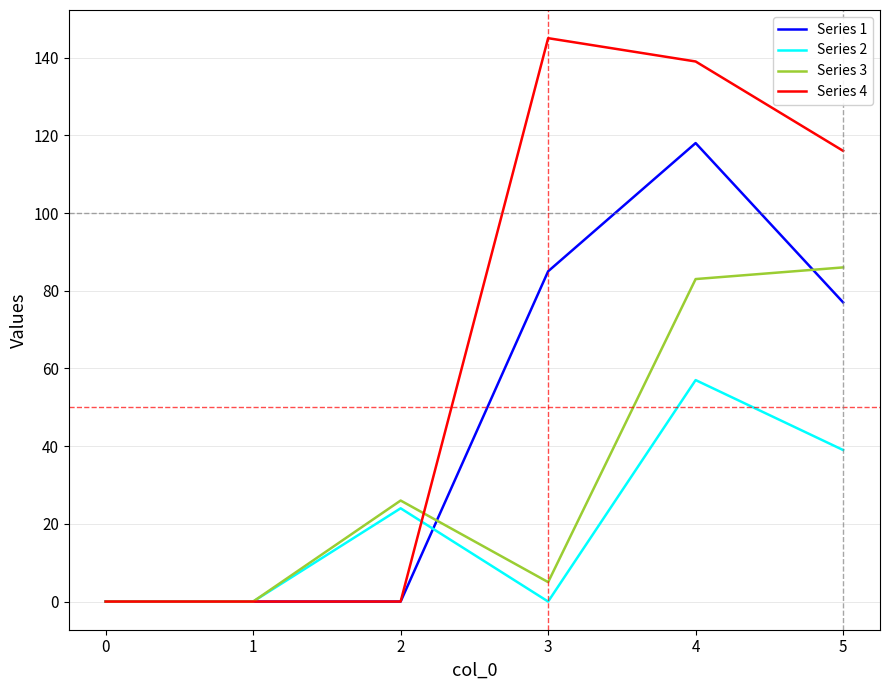

What is the highest value of the Series 2 series?

57